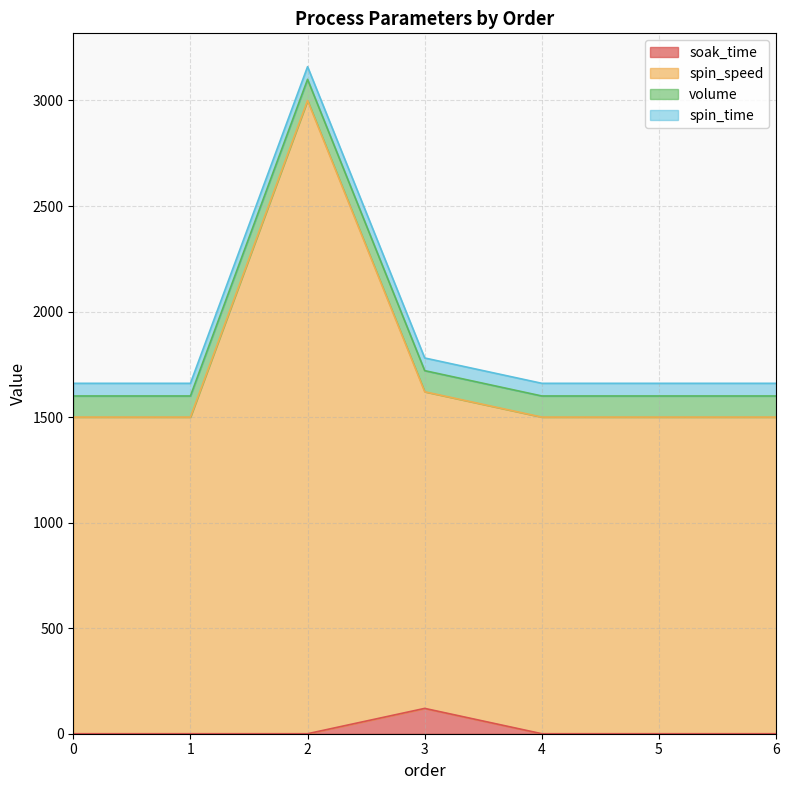

Is the value of soak_time at 1 greater than the value of spin_speed at 3?

No